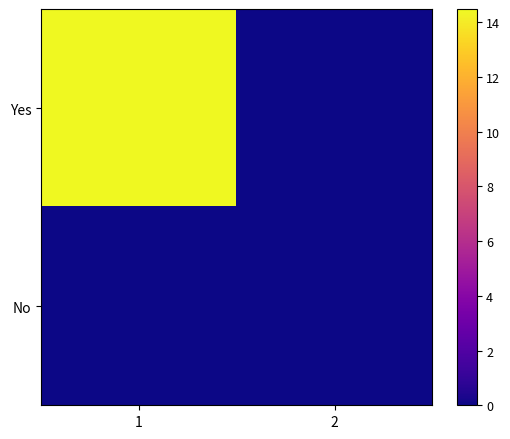

Reading right to left, what are all the values shown in this chart?

Yes: 2=0.0	1=14.5
No: 2=0.0	1=0.0